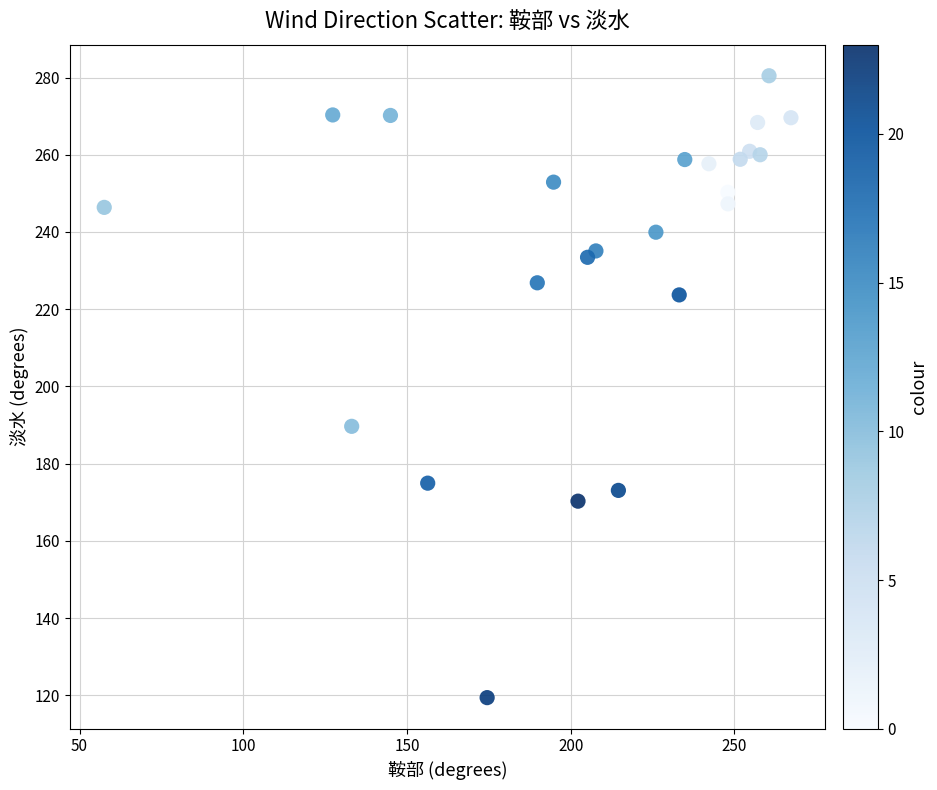

What is the range of Y values (max minus min)?

161.1